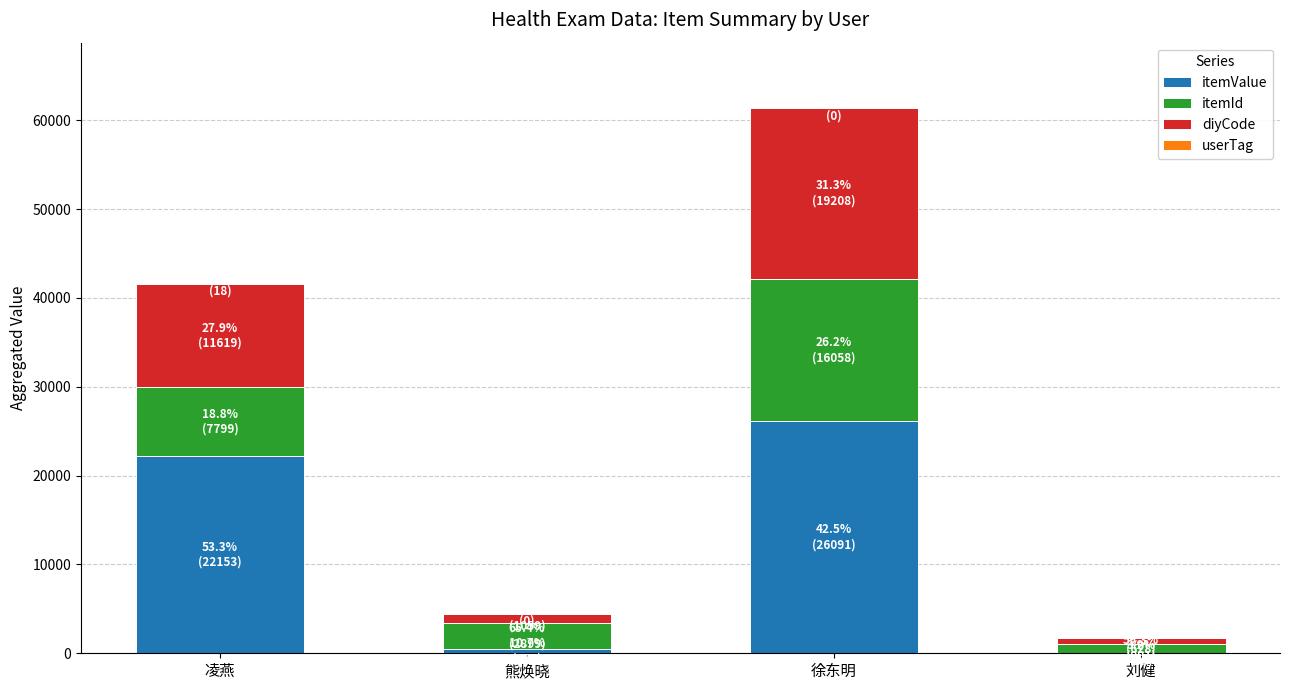

What is the highest value of the itemValue series?

26091